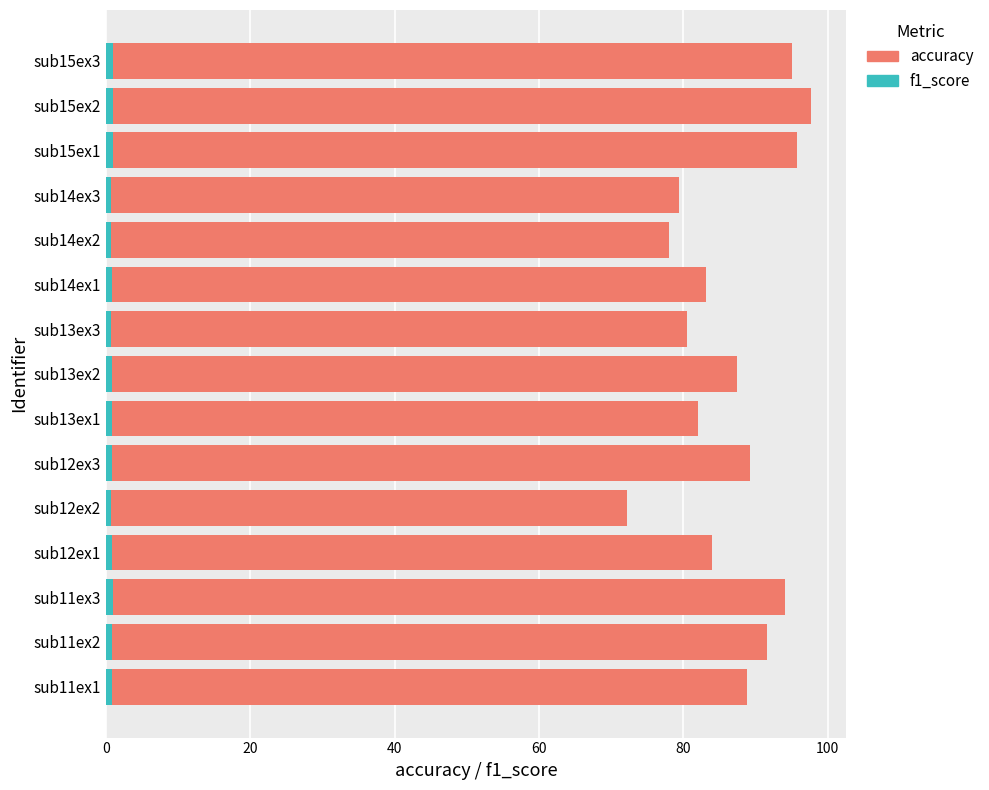

Count the number of data series in this chart.

2